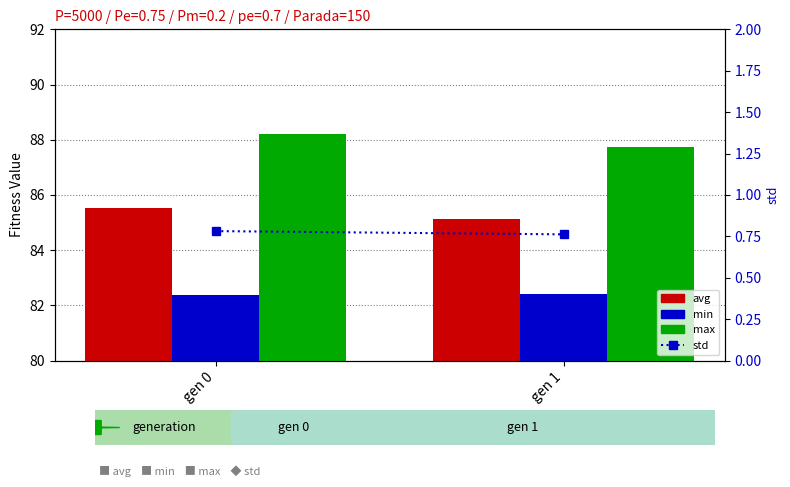

Reading right to left, what are all the values shown in this chart?

avg: gen 1=85.1	gen 0=85.5
min: gen 1=82.4	gen 0=82.4
max: gen 1=87.7	gen 0=88.2
std: gen 1=0.8	gen 0=0.8